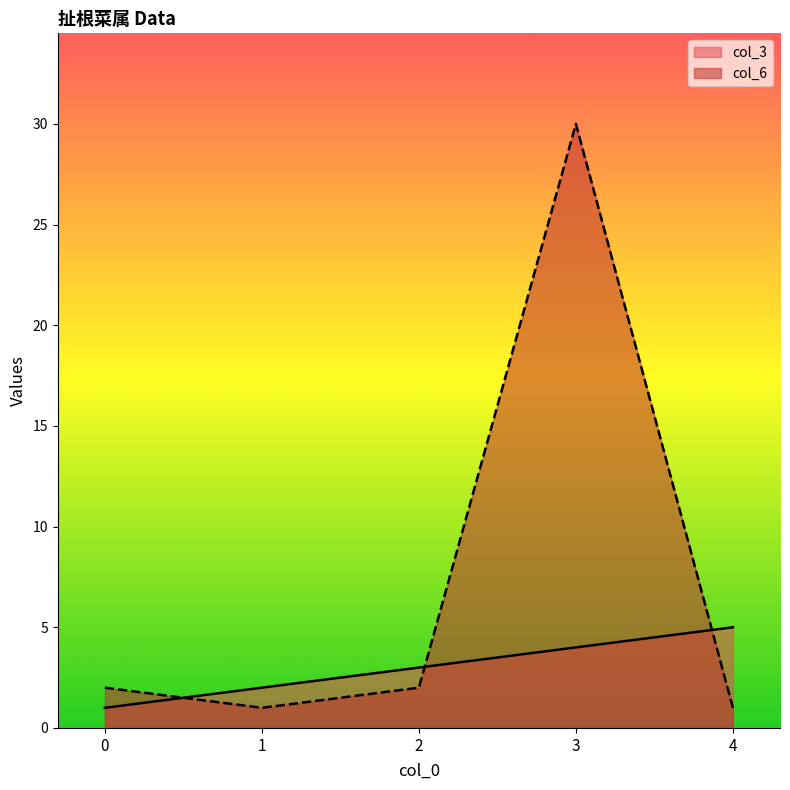

Between 4 and 3, which is larger?

4